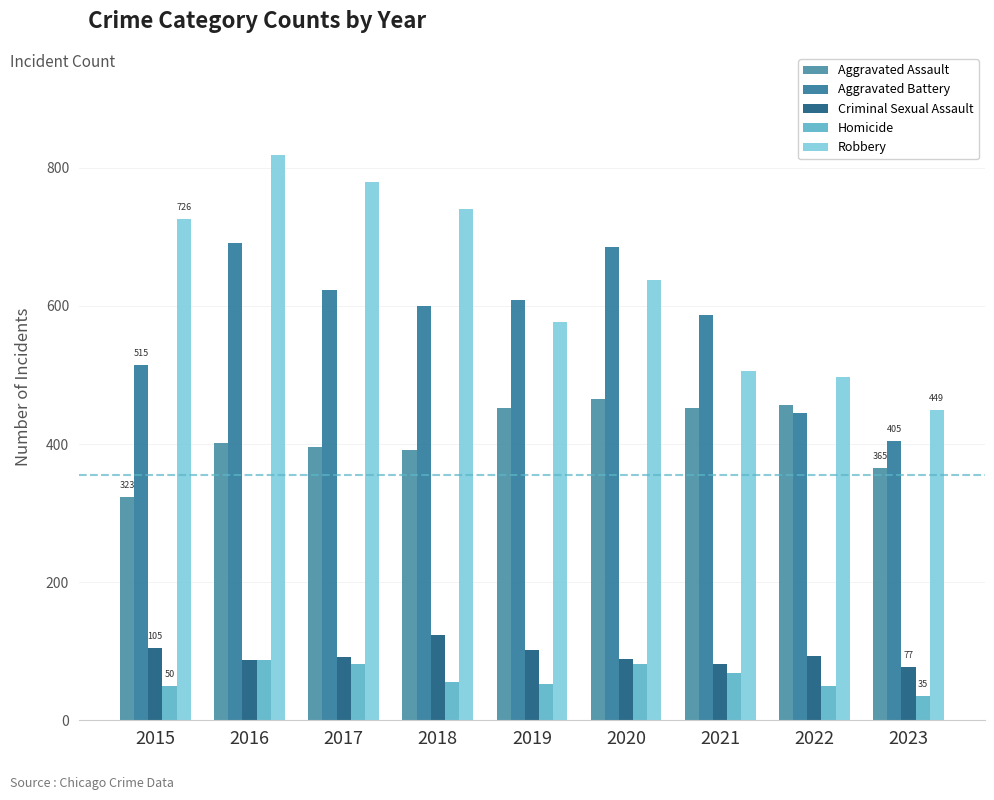

List the series in order of their peak value, lowest first.

Homicide, Criminal Sexual Assault, Aggravated Assault, Aggravated Battery, Robbery